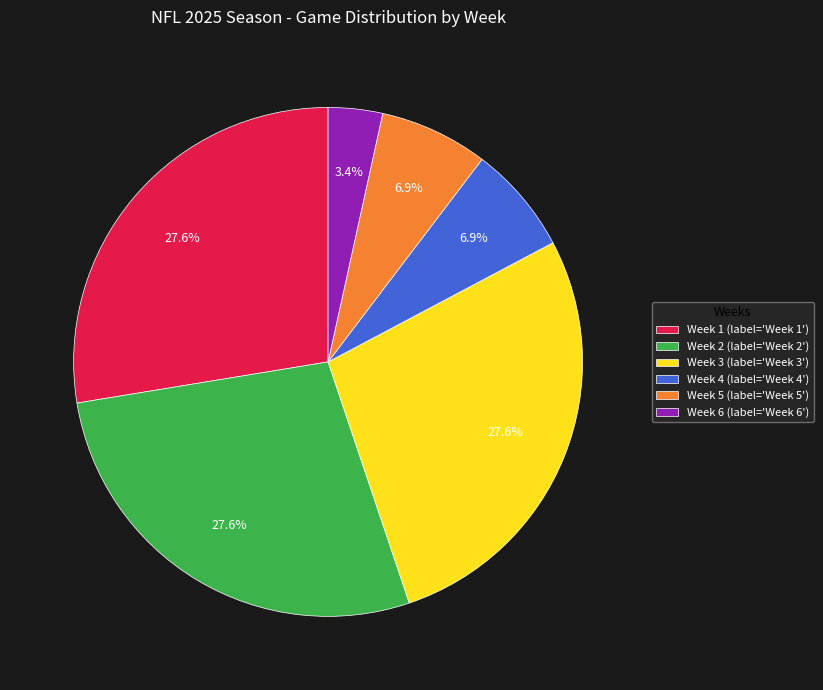

Is there a majority slice in this chart?

No